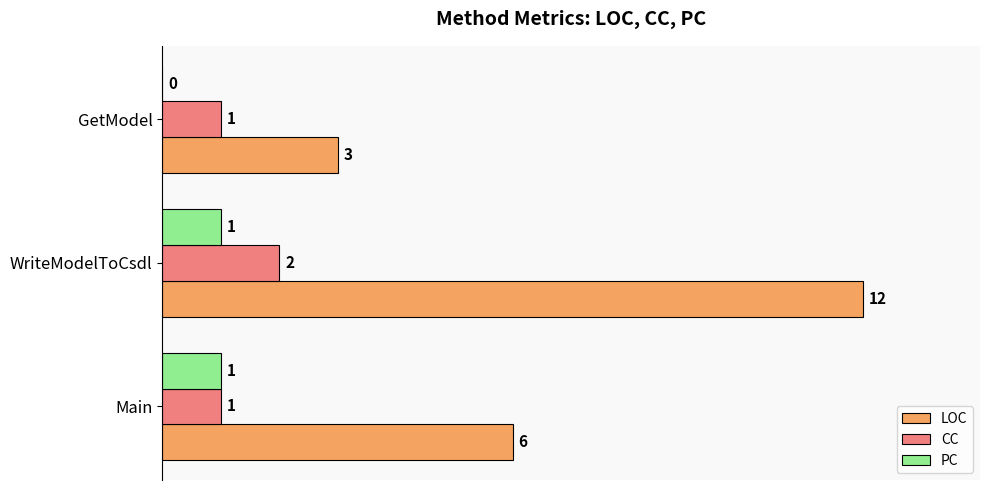

How many values in PC are above zero?

2